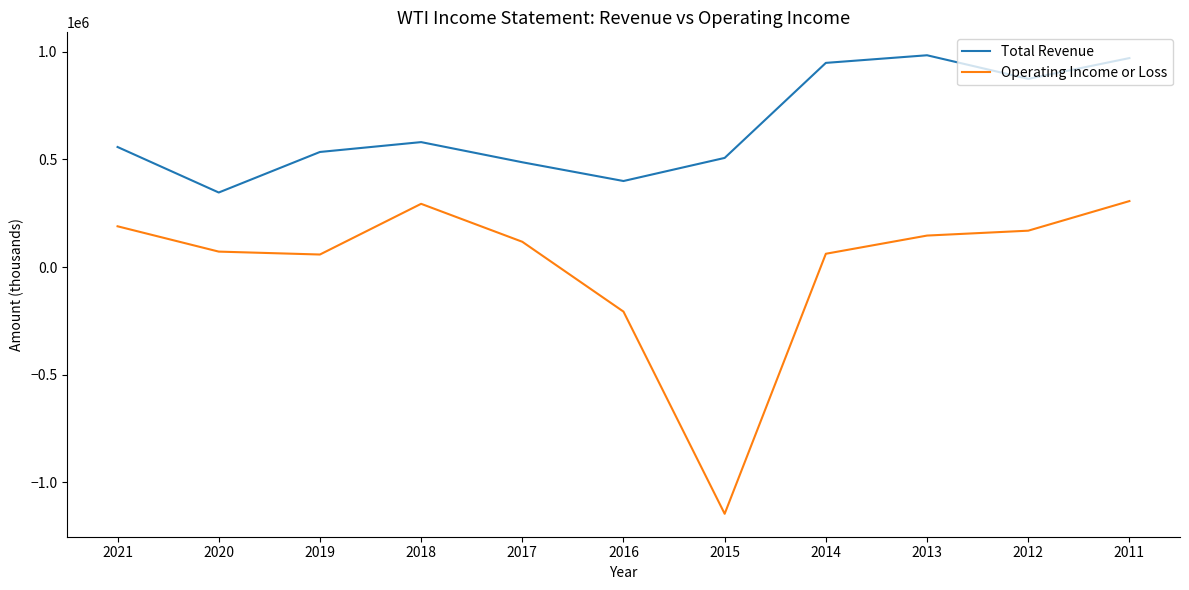

Count the number of categories in the chart.

11